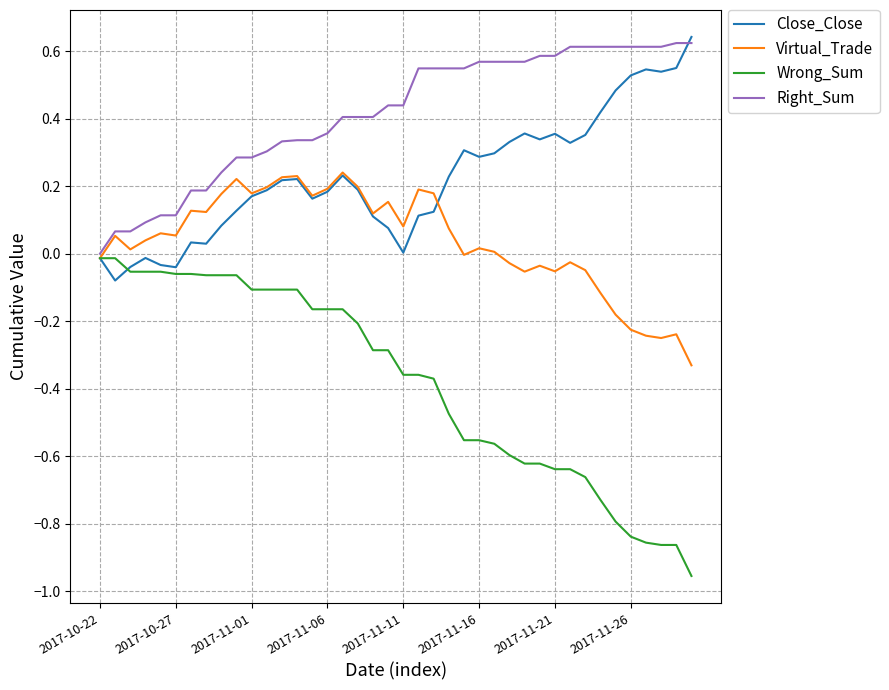

Which series has the largest total across all categories?

Right_Sum